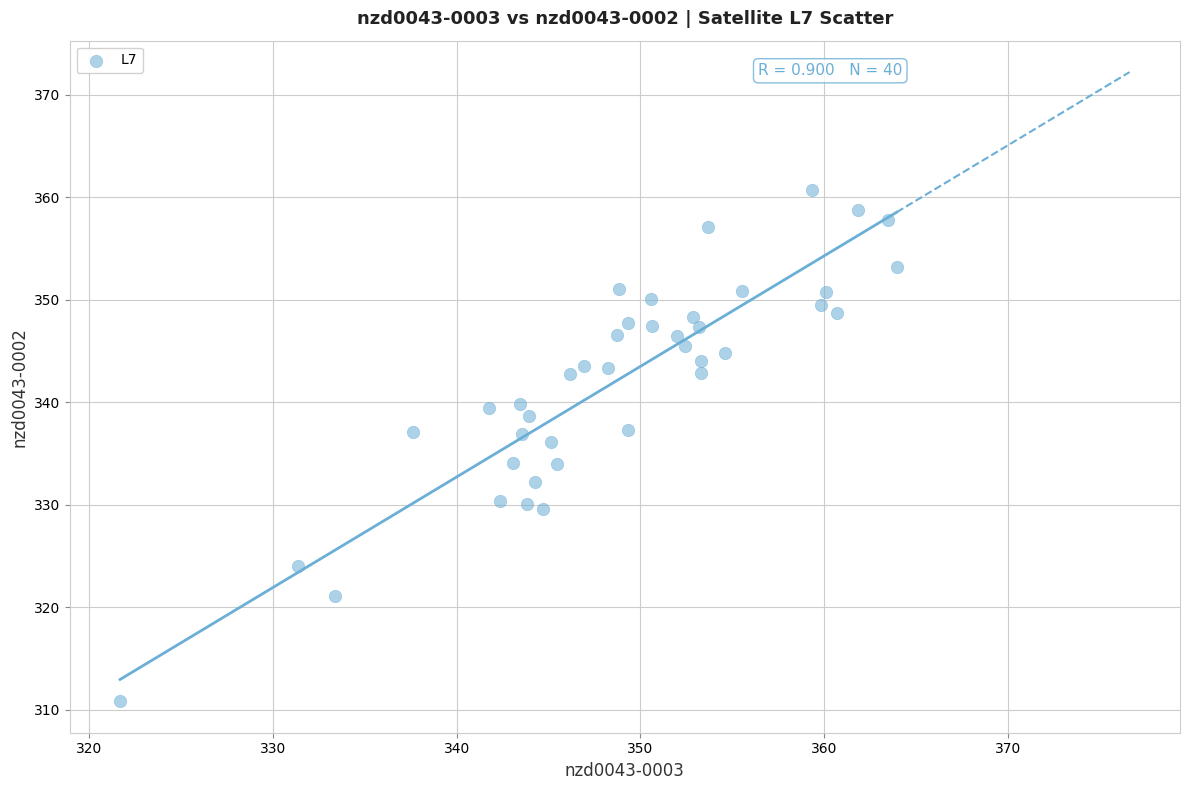

What is the range of Y values (max minus min)?

49.9